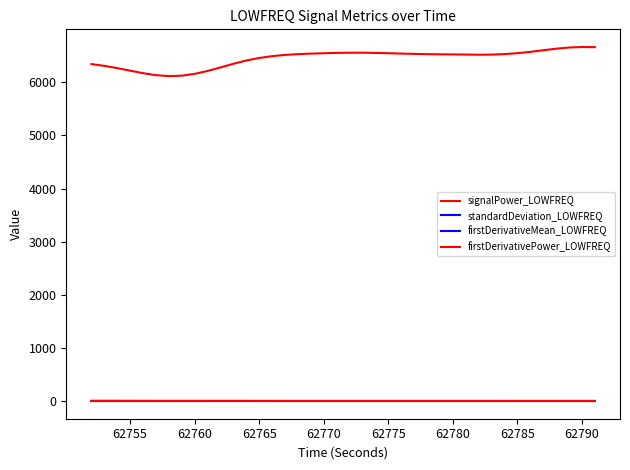

True or false: signalPower_LOWFREQ and standardDeviation_LOWFREQ cross at least once.

False